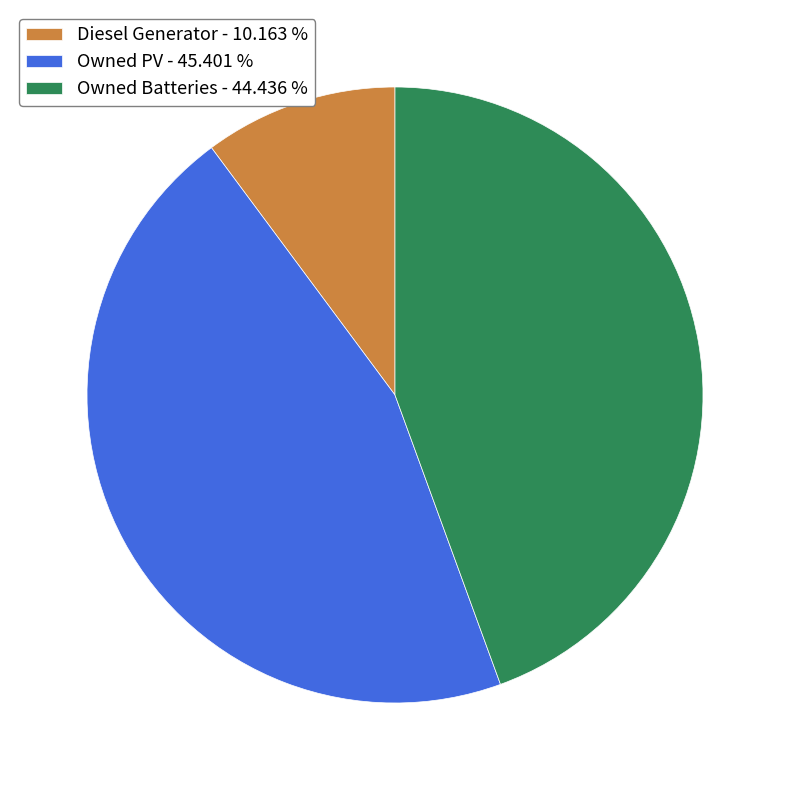

Does any single category account for the majority?

No